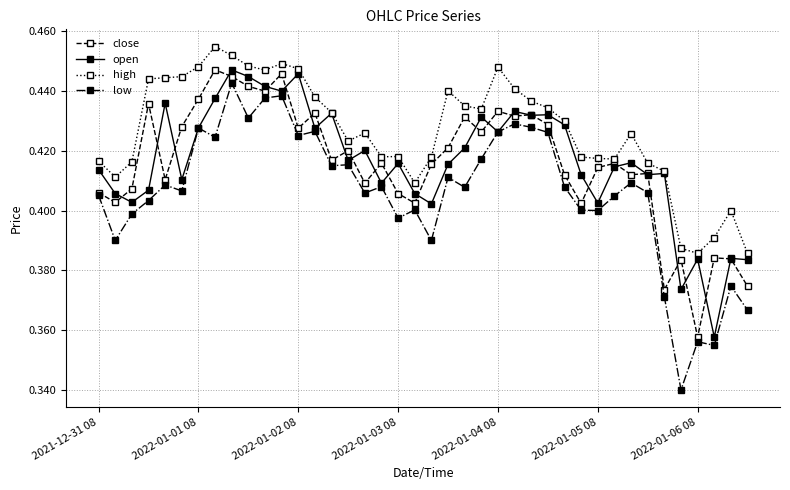

After their last crossing, which series has the higher values: open or close?

open